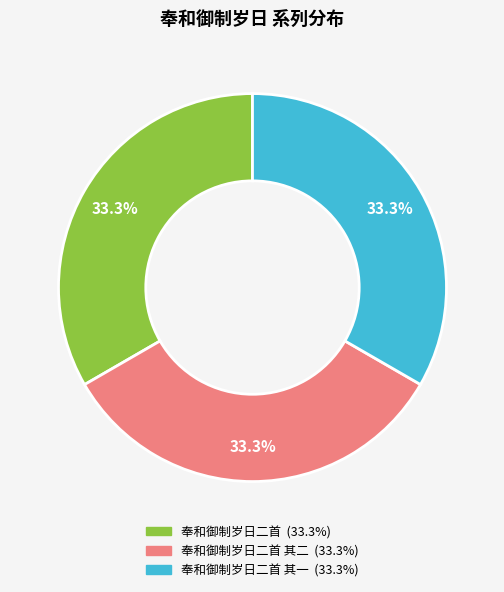

Is there any slice that represents more than half of the pie?

No